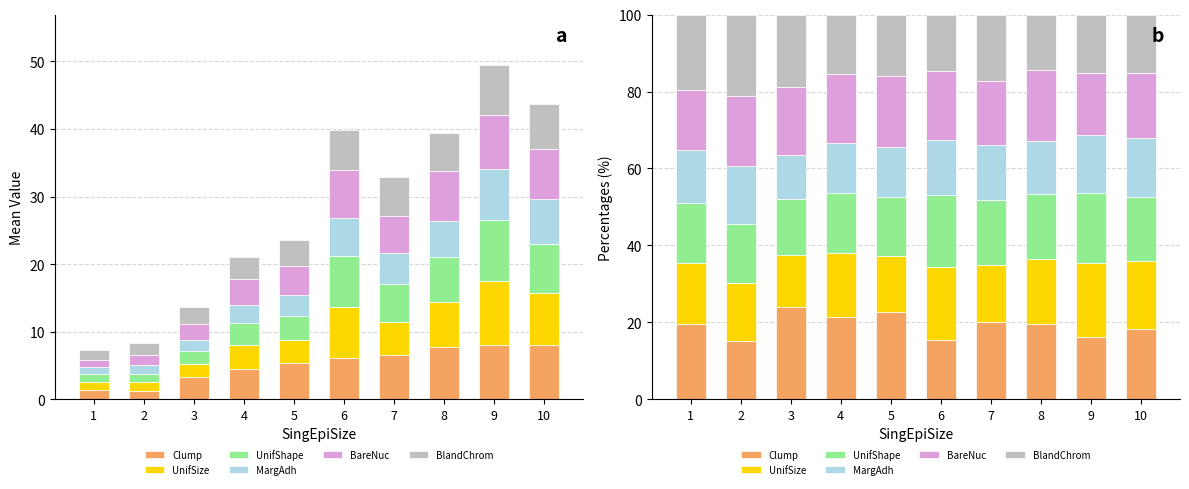

Which series has the widest spread of values?

Clump